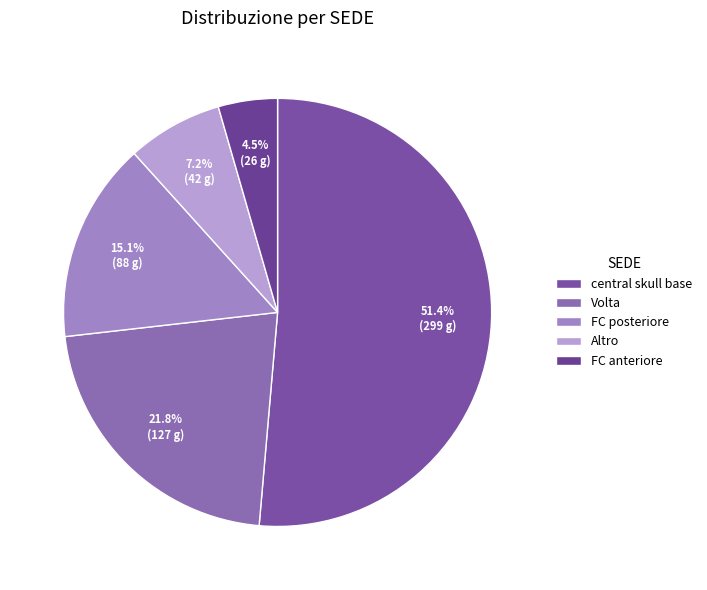

What is the smallest slice in the pie chart?

FC anteriore